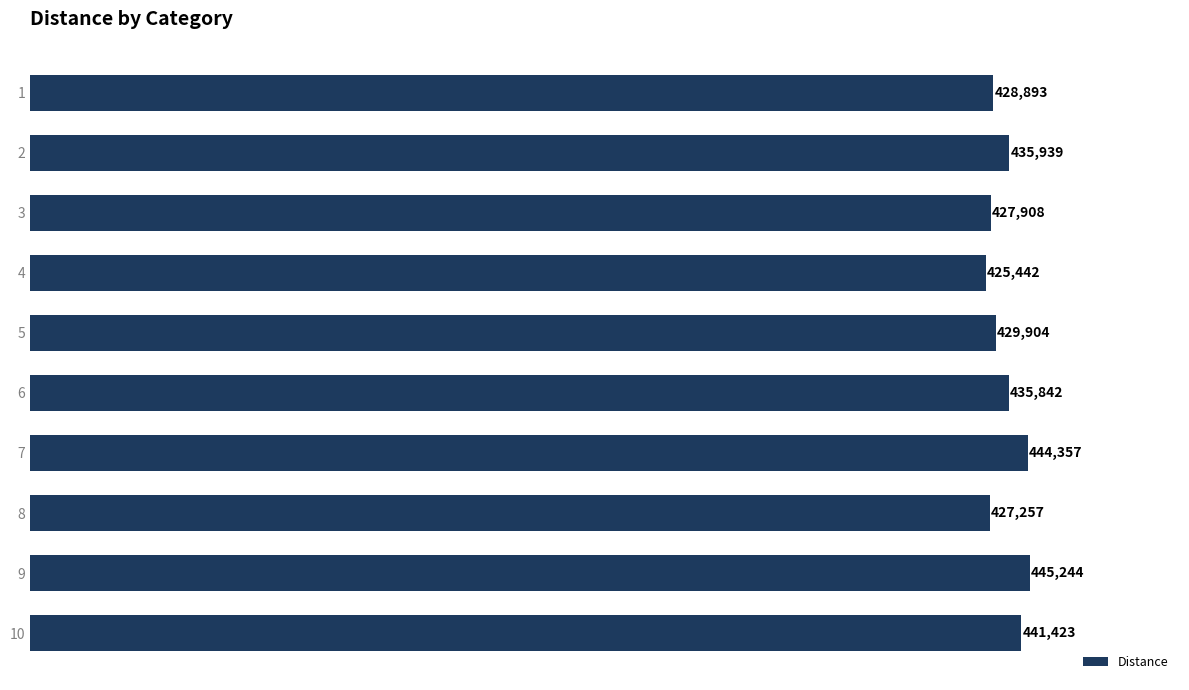

What is the difference between the maximum and minimum values?

19801.7